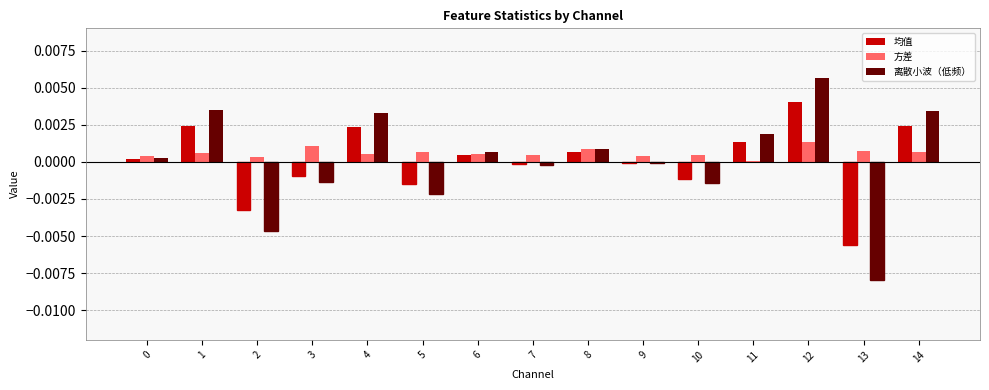

At which category does the chart reach its peak across all series?

12